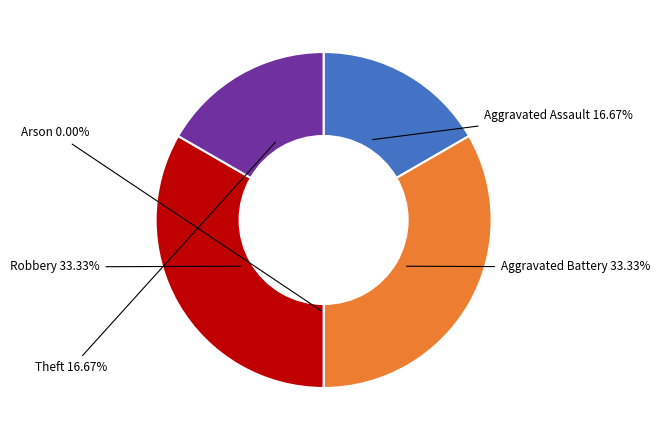

To the nearest percent, what is the difference between the Arson and Aggravated Assault slice percentages?

17%